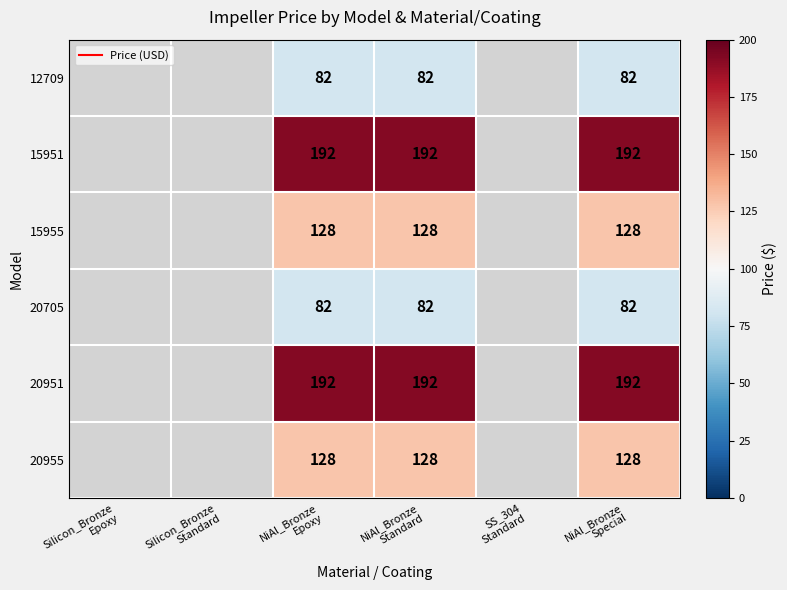

What is the maximum value for 12709?

82